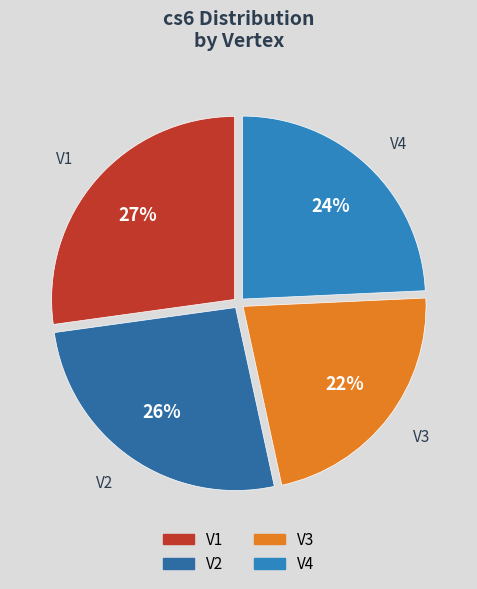

Is V3 the majority of the pie?

No